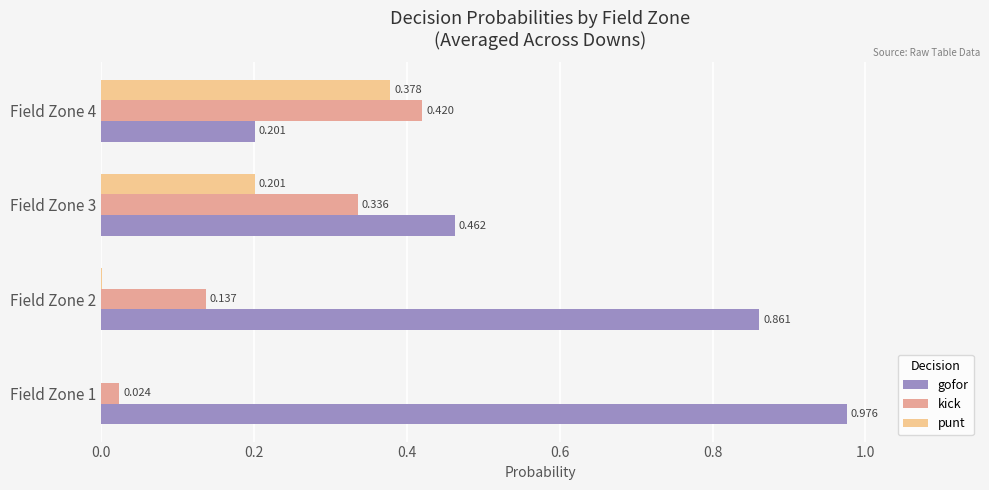

Reading left to right, extract all data points from this chart.

gofor: 1.0	0.9	0.5	0.2
kick: 0.0	0.1	0.3	0.4
punt: 0.0	0.0	0.2	0.4